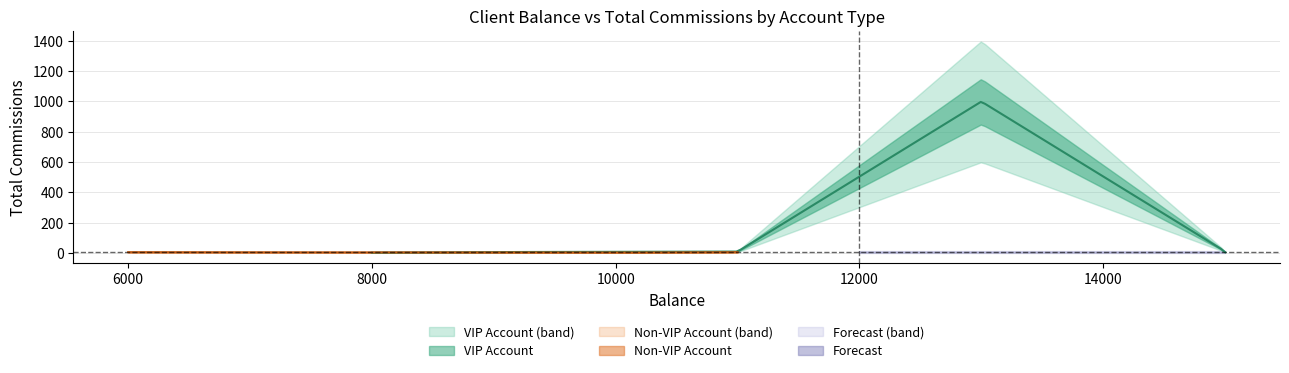

What is the sum of the values at 7 and 4?

1009